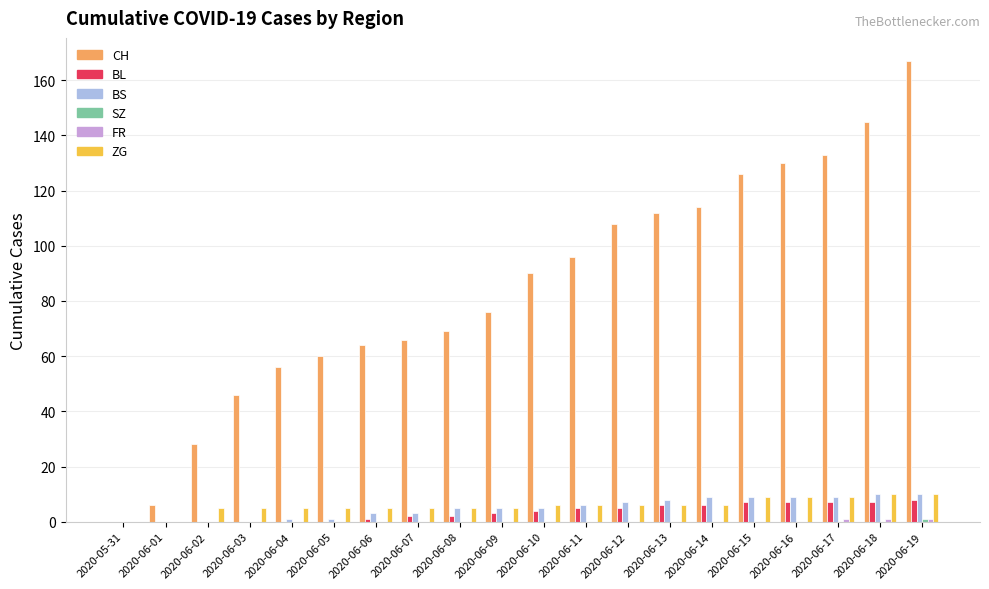

Which series changed the most between 2020-06-06 and 2020-06-16?

CH